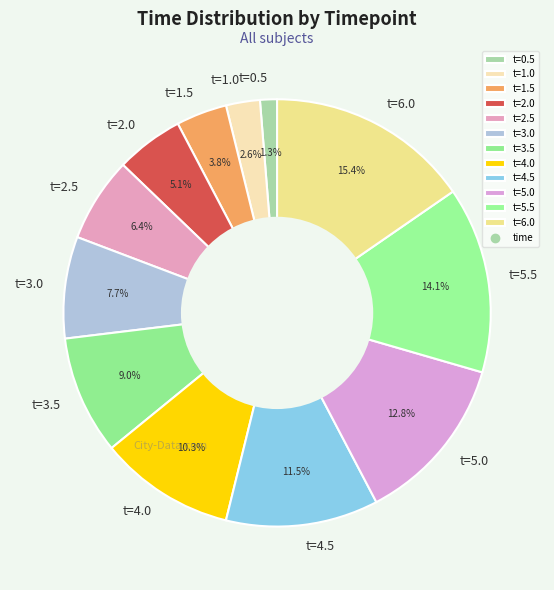

What portion of the pie excludes t=0.5?

98.7%